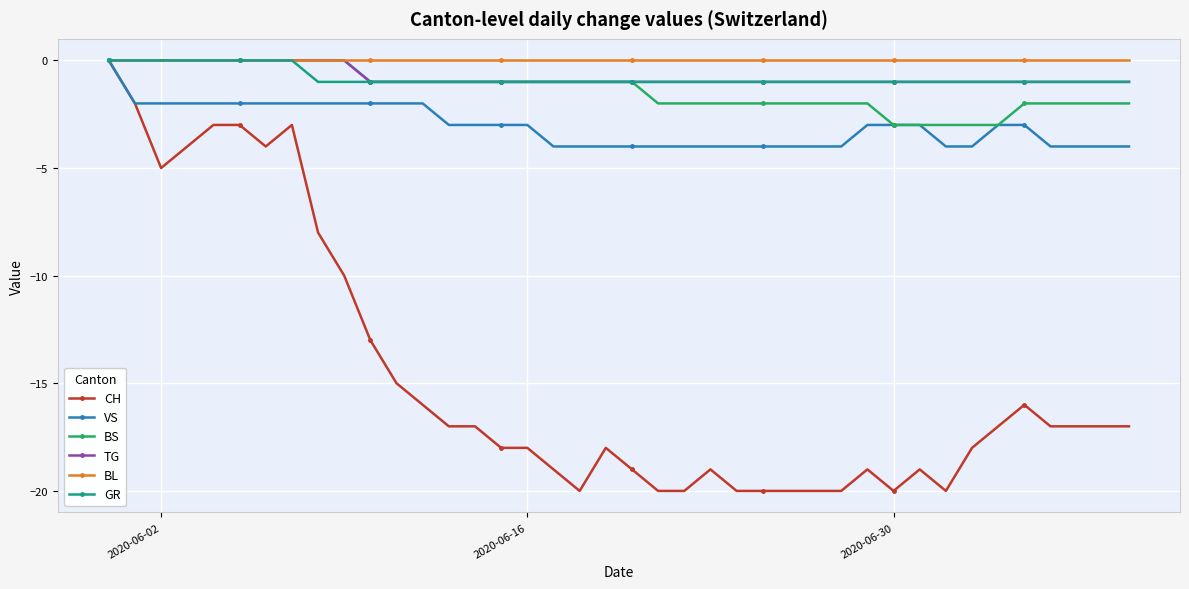

What are all the series names shown in the legend?

CH, VS, BS, TG, BL, GR